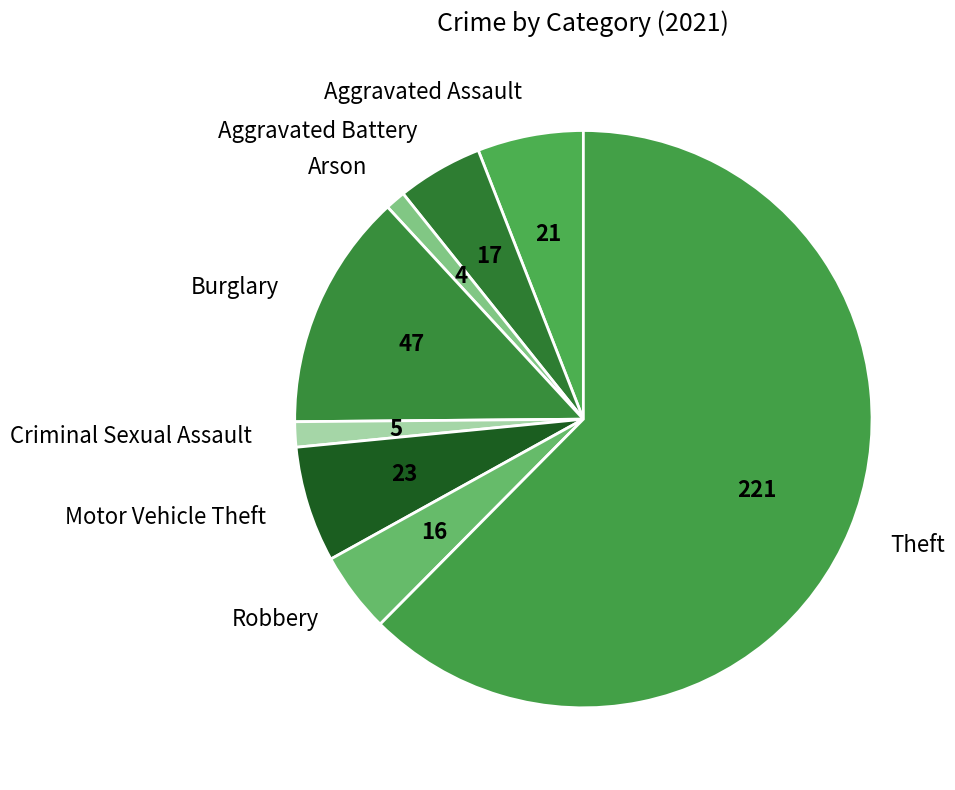

Between Motor Vehicle Theft and Aggravated Assault, which is larger?

Motor Vehicle Theft